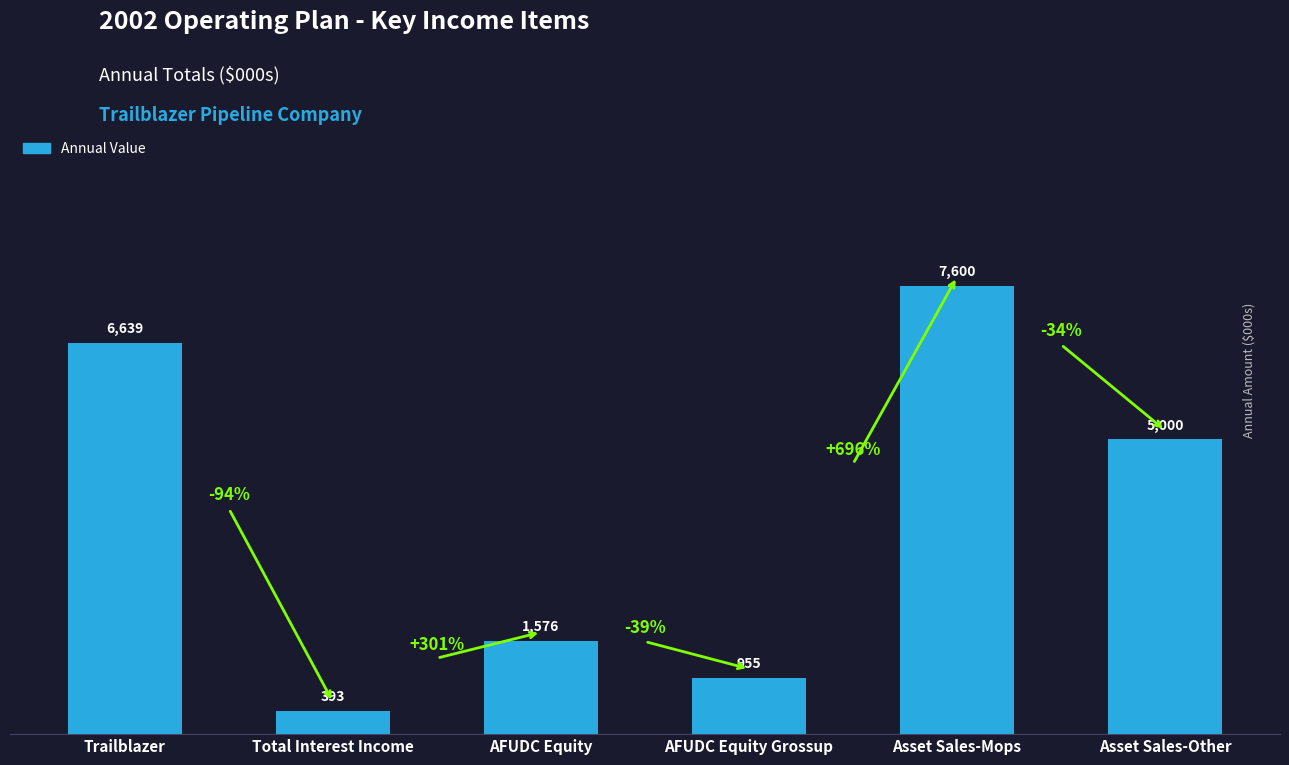

True or false: the data shows 7600 at Asset Sales-Mops.

True